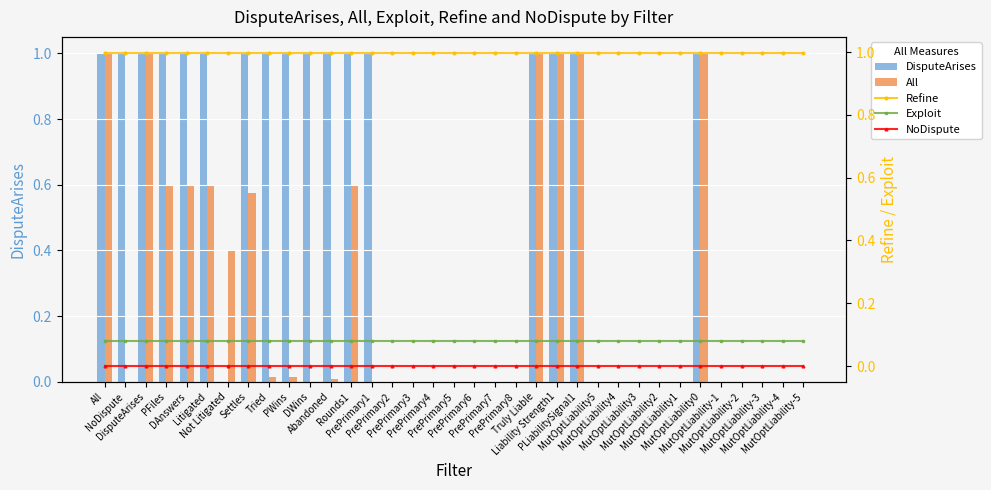

What is the label of the 26th bar from the right?

PWins